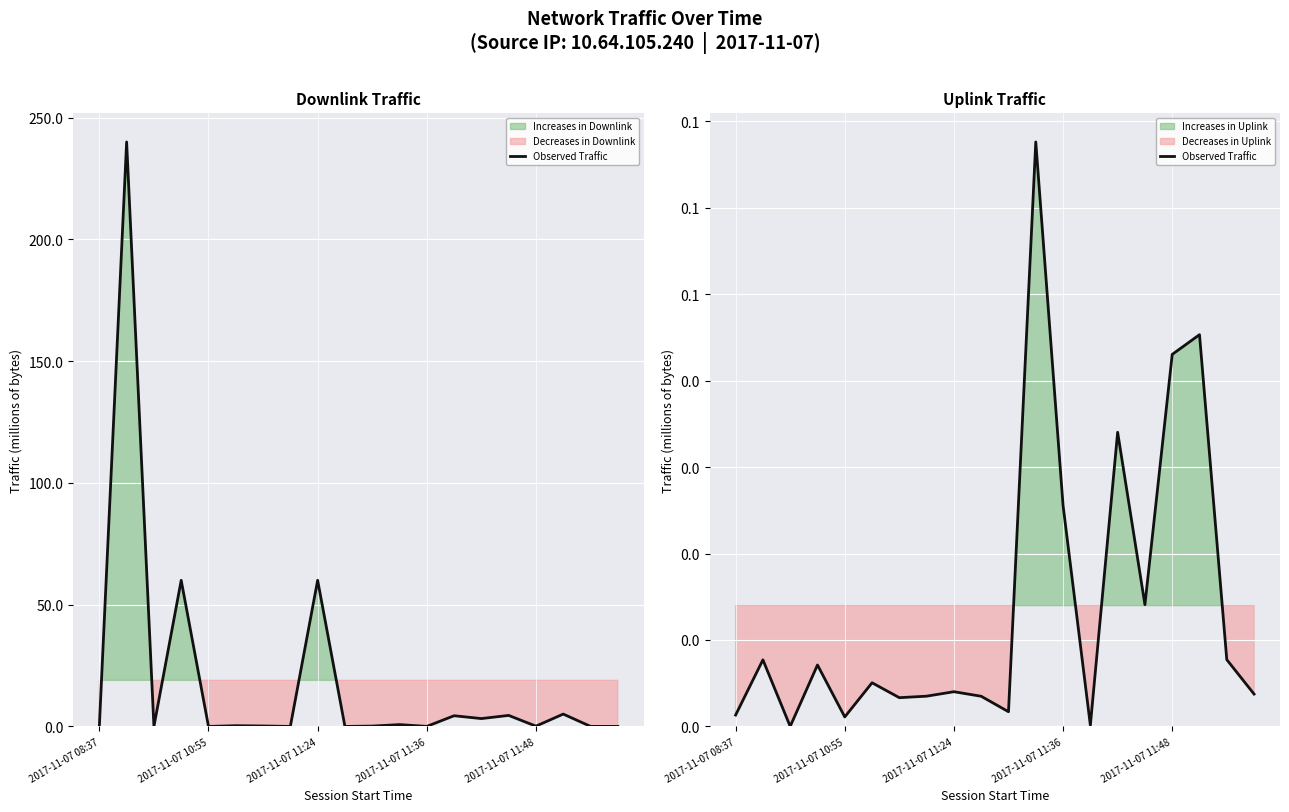

How many lines are shown in the chart?

1